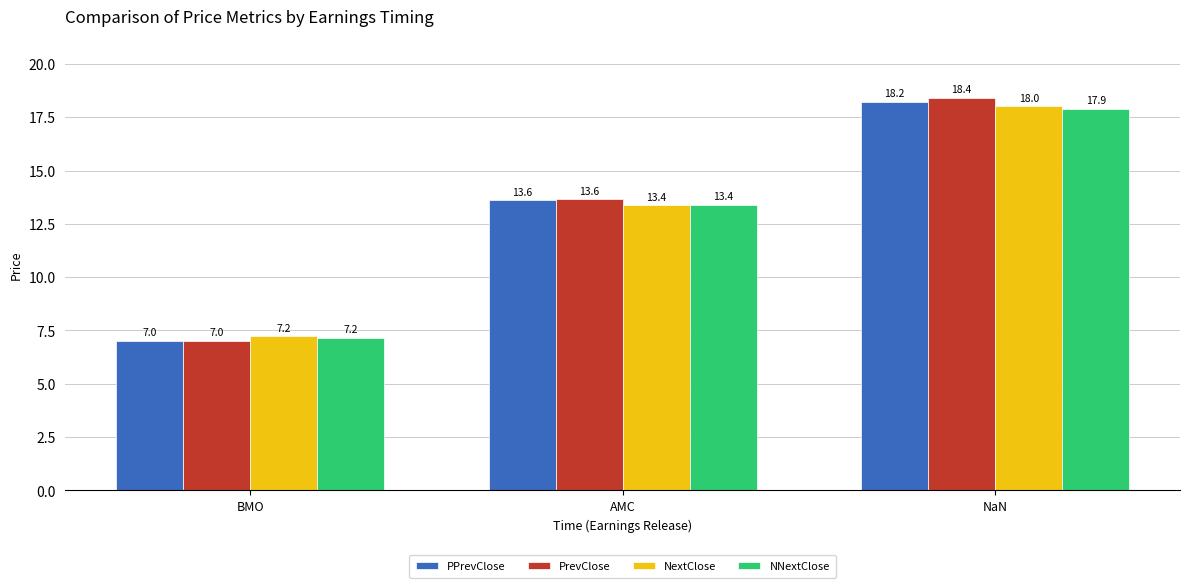

Which label corresponds to the smallest value in the chart?

BMO